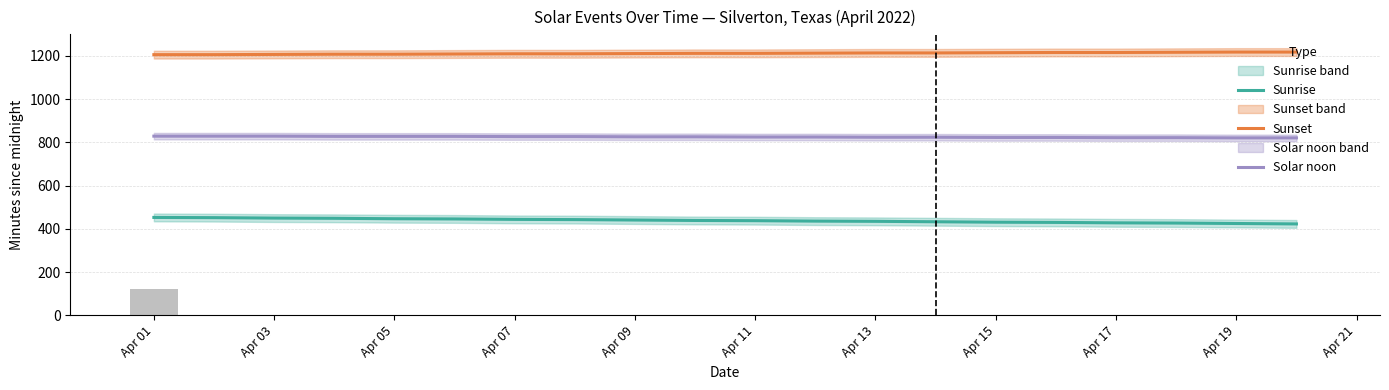

What is the sum of all Sunrise values?

8770